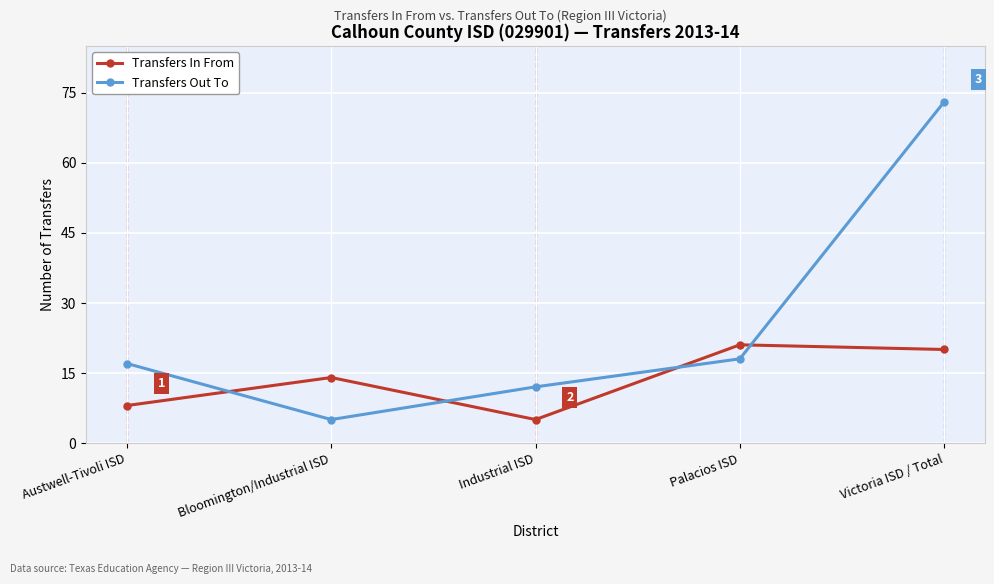

True or false: Transfers Out To has more than 1 points higher than both neighbors.

False